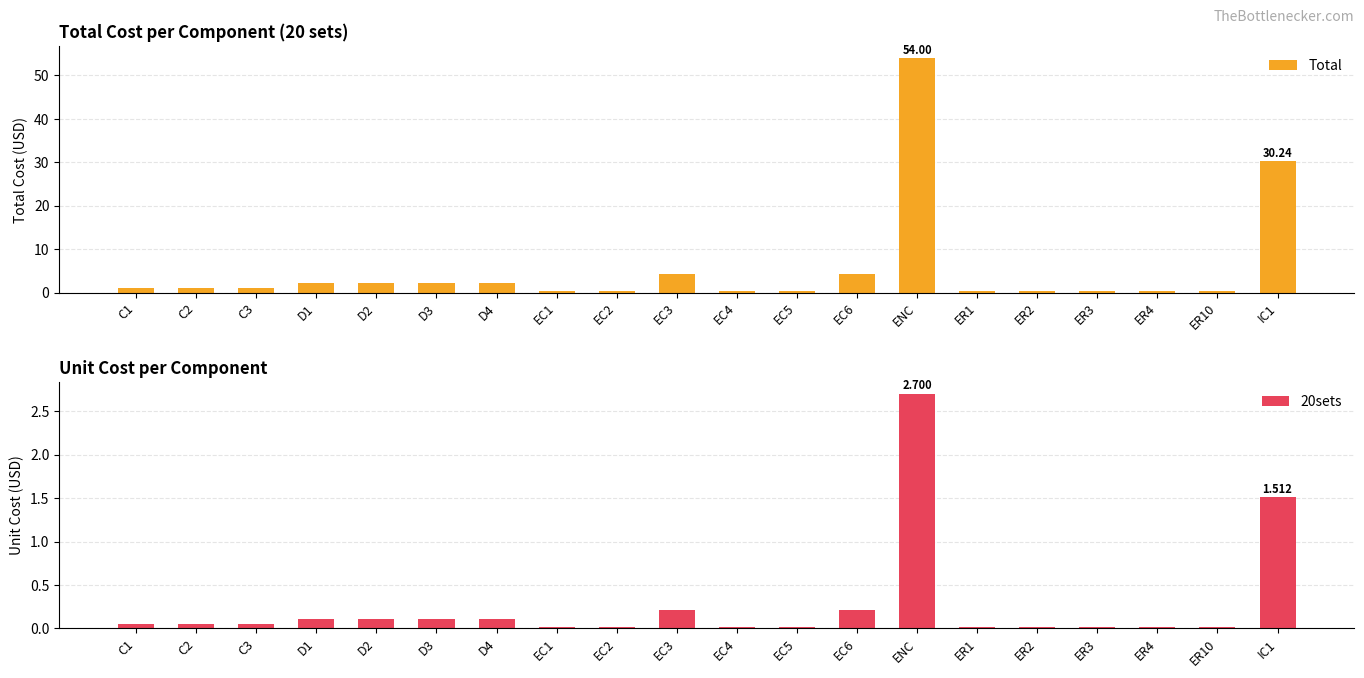

List the series in order of their peak value, highest first.

Total, 20sets